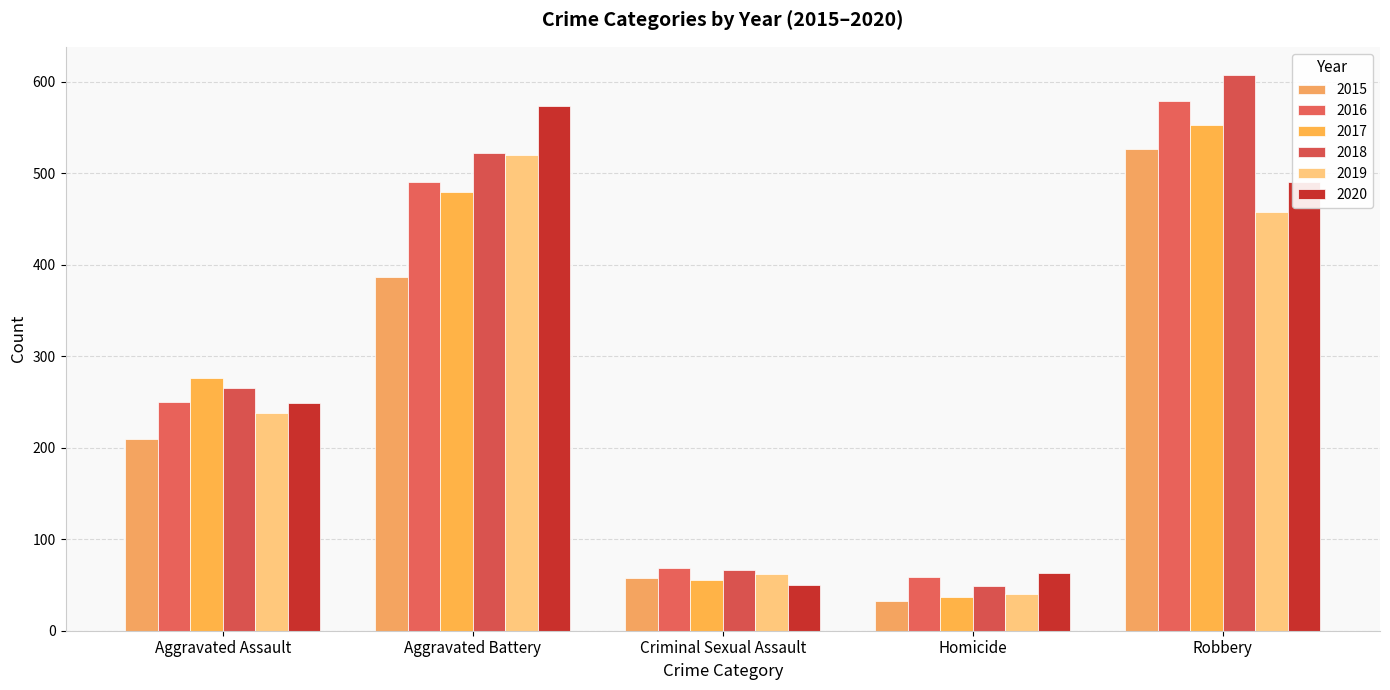

Is it true that 2020 equals 491 at Robbery?

True